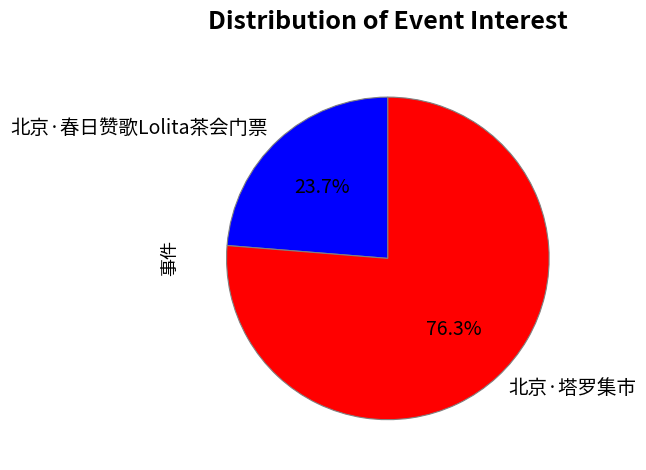

Which slice is the smallest?

北京·春日赞歌Lolita茶会门票